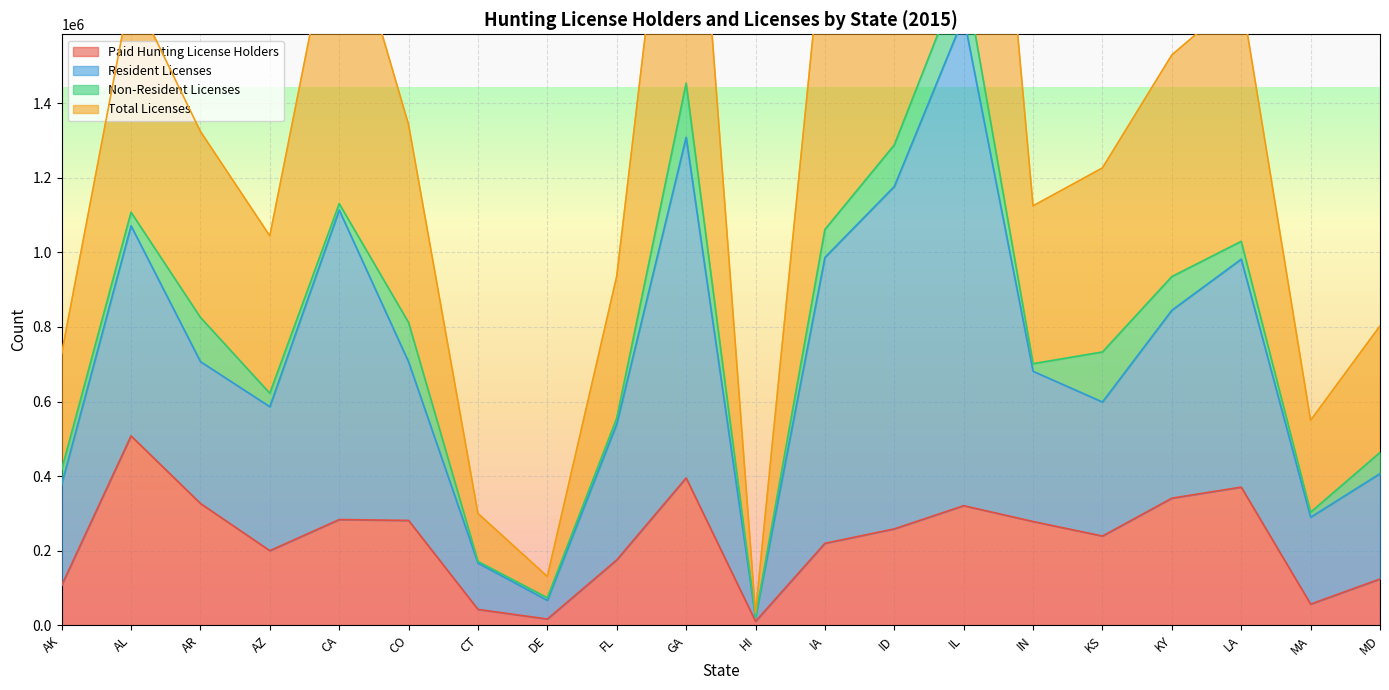

What is the highest value of the Resident Licenses series?

3202751